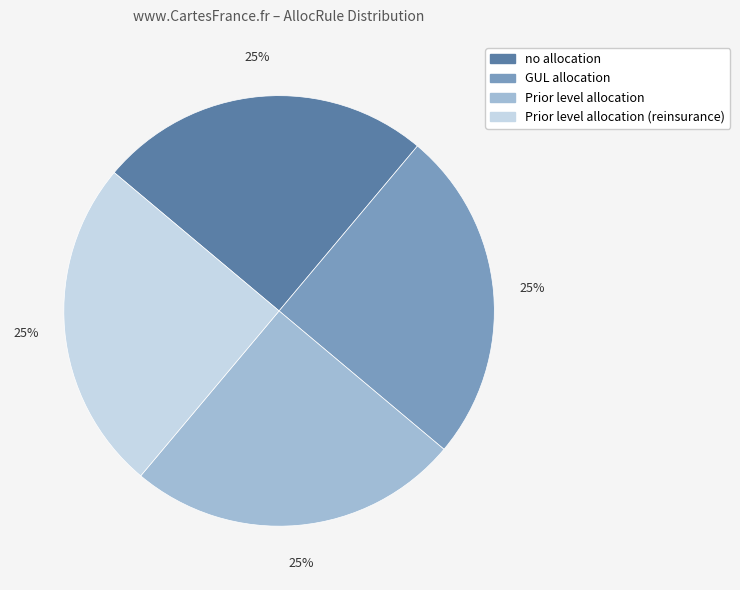

What is the ratio of the value at Prior level allocation to the value at no allocation?

1.0